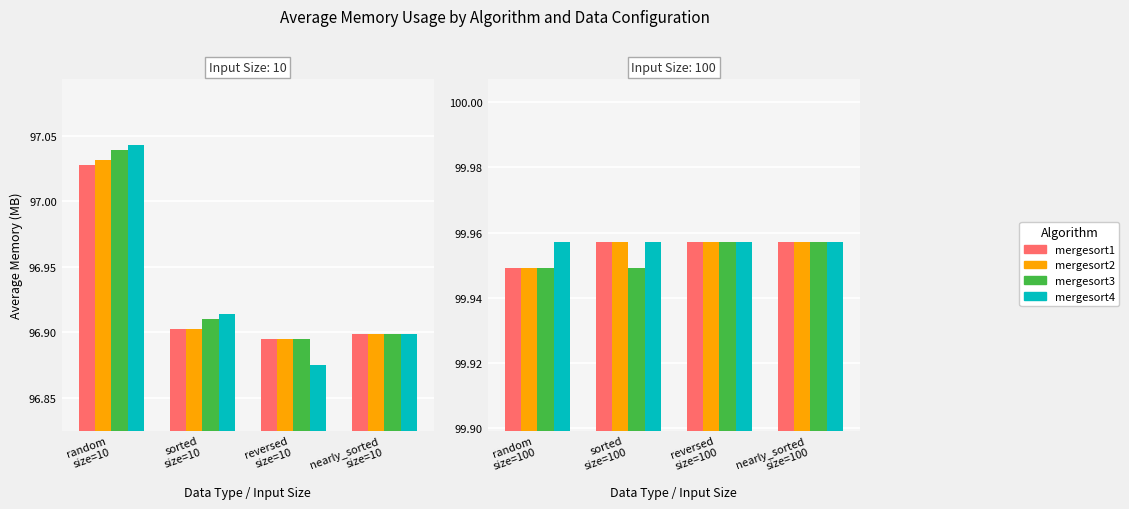

Is it true that mergesort3 equals 179.3 at random size=100?

False